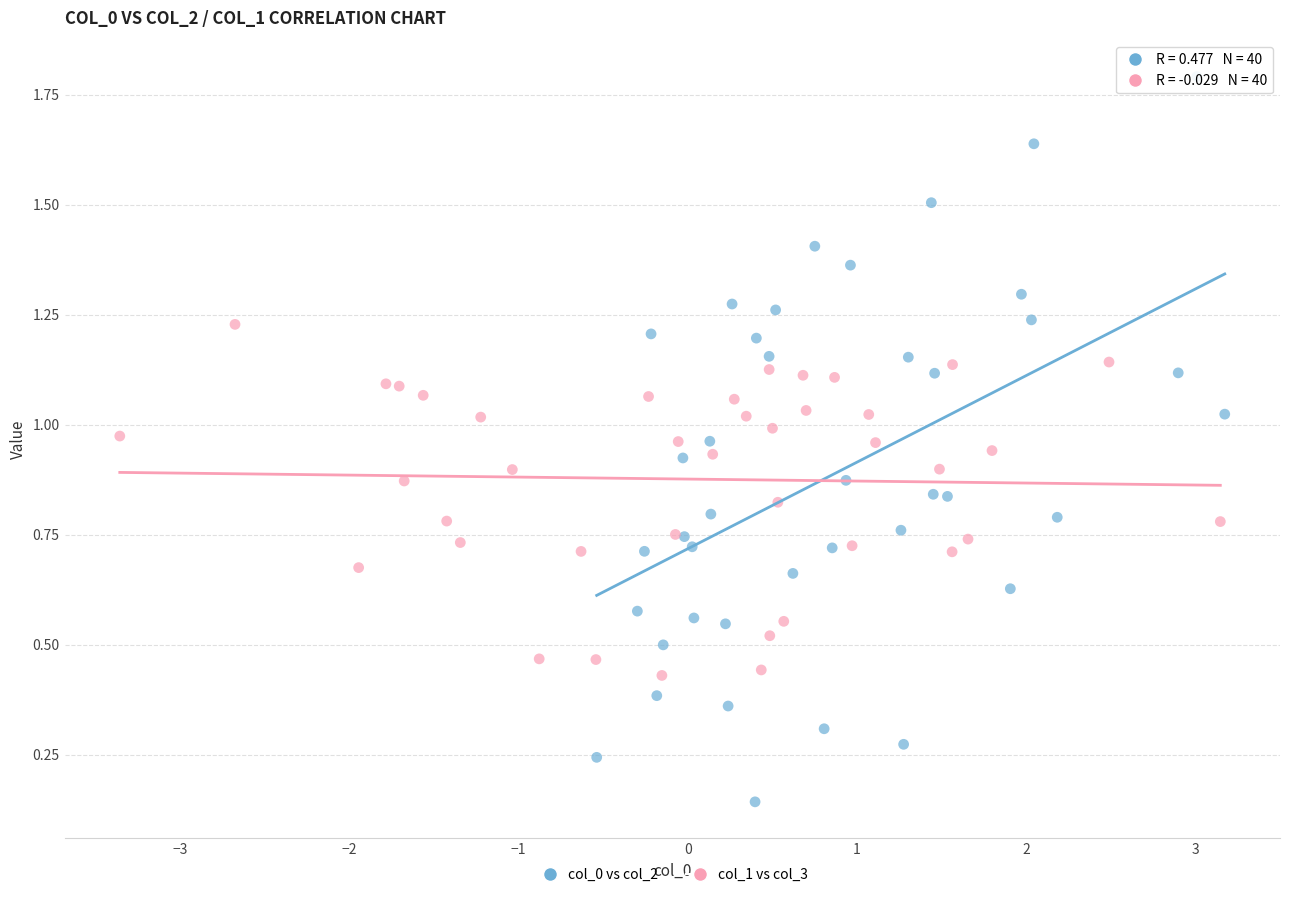

Which series has the largest Y range (max minus min)?

col_0 vs col_2